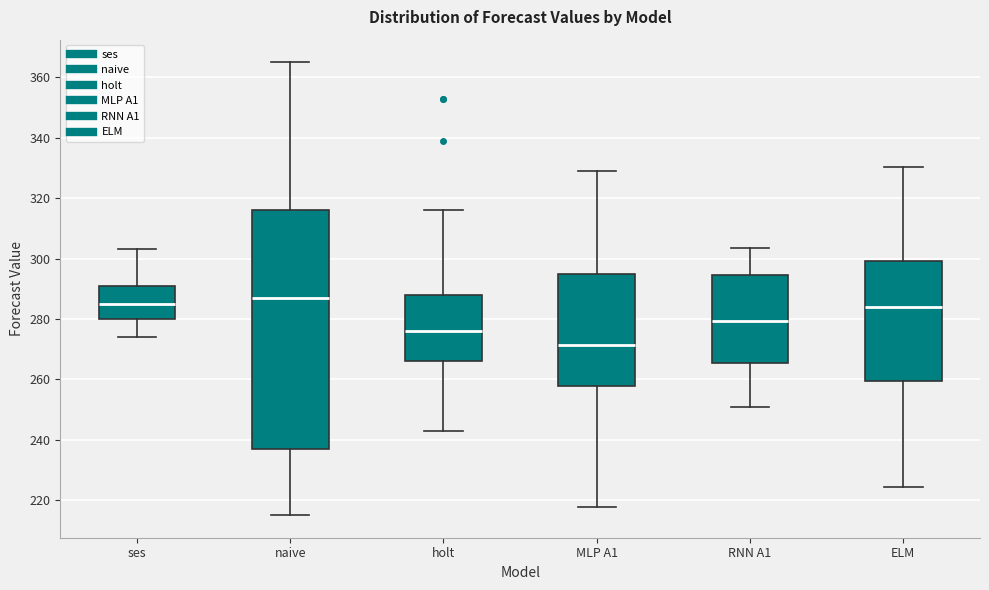

Where does the upper whisker of the box for naive end on the y-axis? The values are not printed on the chart, so give them approximately, as read against the axis.

366